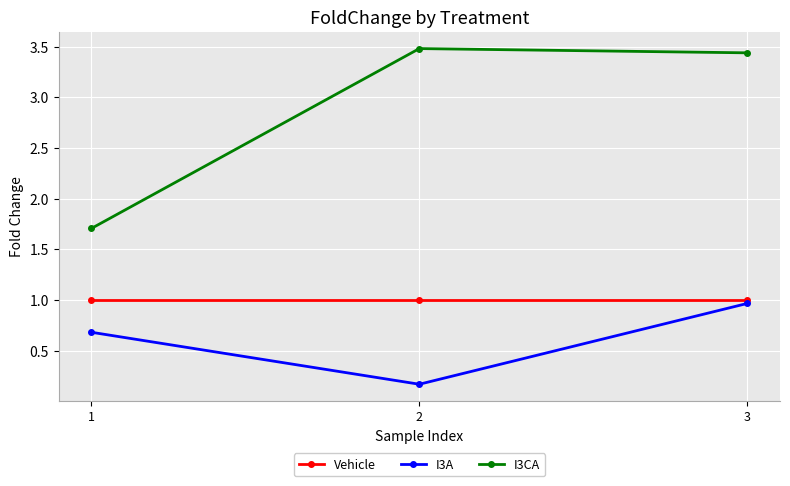

The value of I3CA at 3 is 2.0. True or false?

False